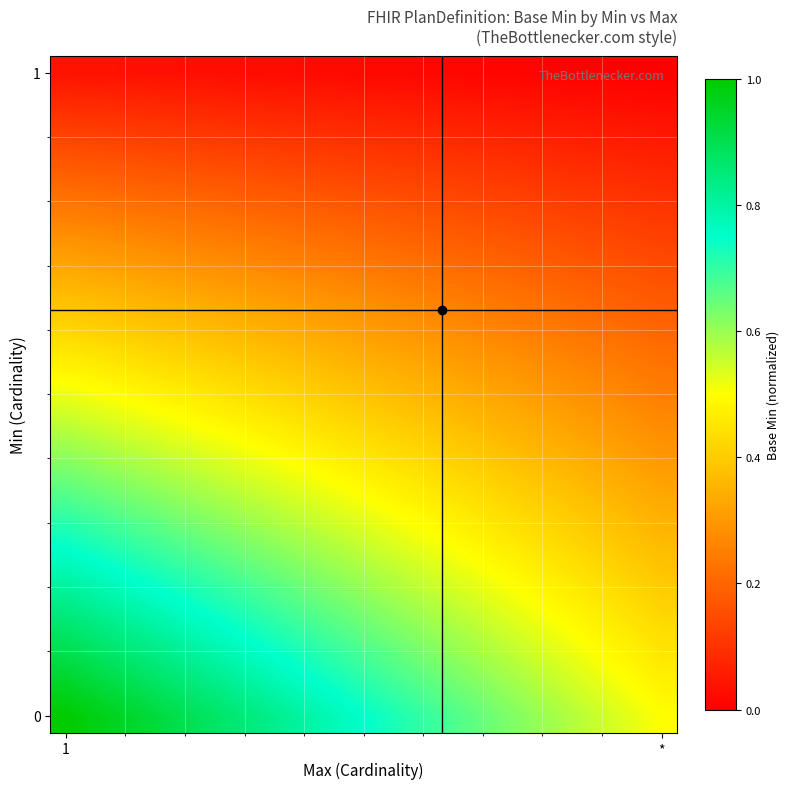

At how many categories does at least one series exceed 0?

20